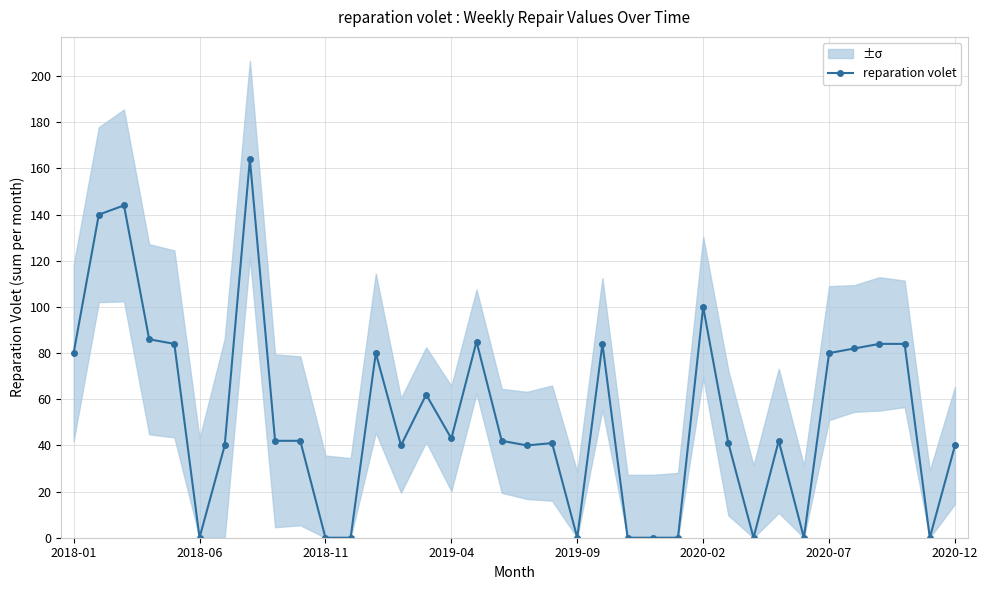

The chart shows a value of 57 at 33. True or false?

False